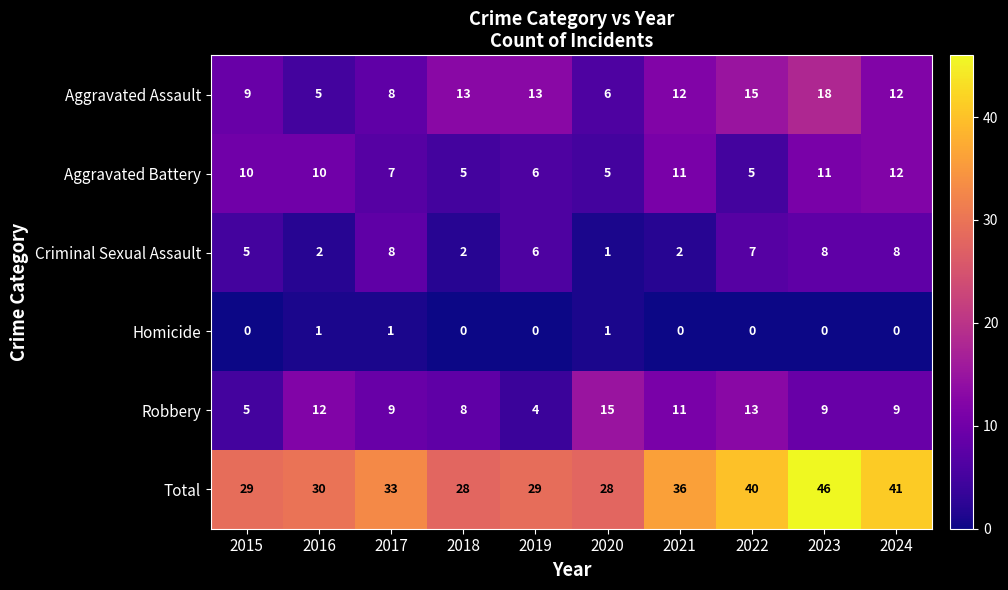

What is the sum of all Total values?

340